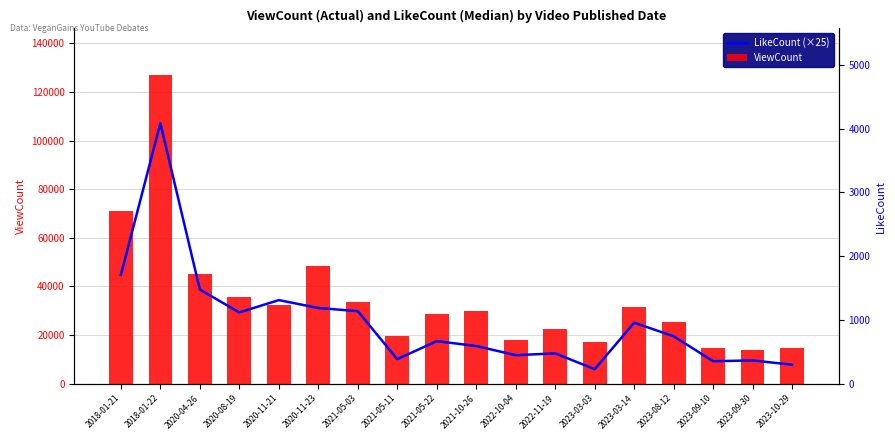

How many groups of bars are there?

18